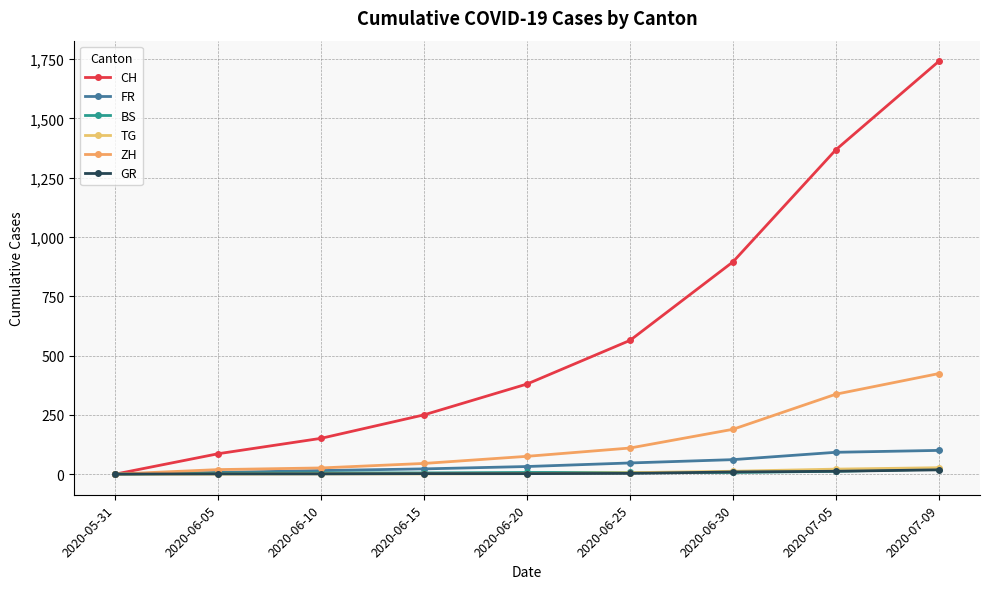

True or false: TG and FR intersect in this chart.

False